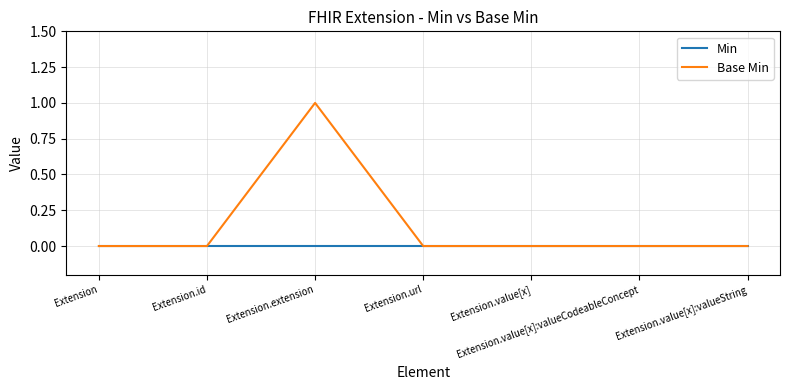

What position from the left is Extension.value[x]:valueString?

7